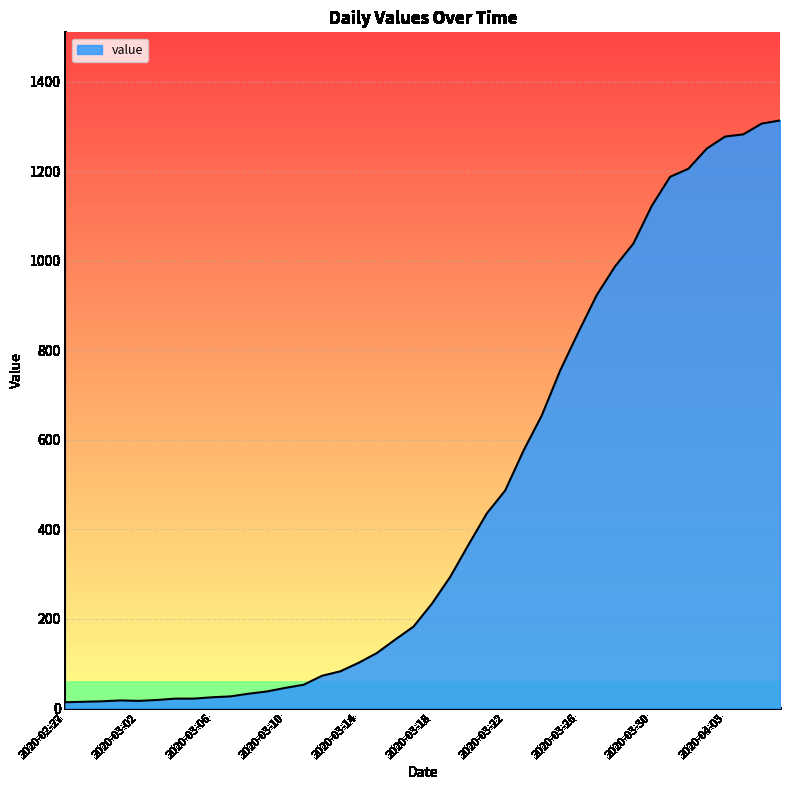

What is the difference between the maximum and minimum values?

1300